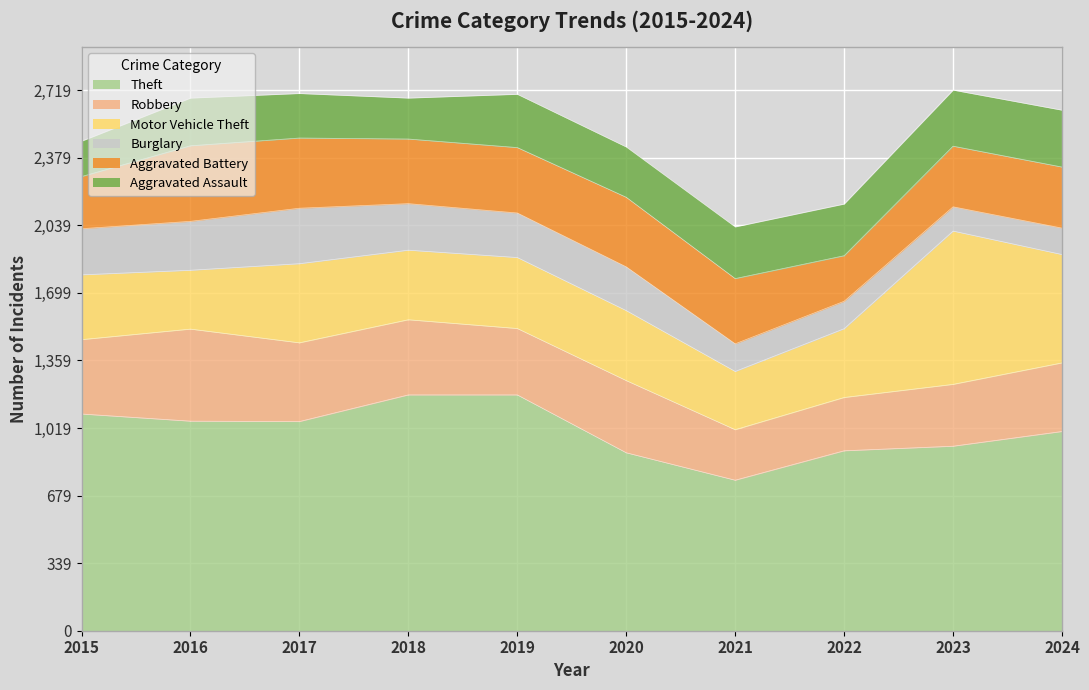

Reading left to right, transcribe all the data shown in this chart.

Theft: 2015=1090	2016=1054	2017=1052	2018=1186	2019=1186	2020=895	2021=757	2022=905	2023=928	2024=1002
Robbery: 2015=374	2016=463	2017=396	2018=378	2019=334	2020=363	2021=254	2022=268	2023=311	2024=345
Motor Vehicle Theft: 2015=326	2016=296	2017=398	2018=350	2019=357	2020=352	2021=293	2022=346	2023=771	2024=545
Burglary: 2015=232	2016=246	2017=279	2018=234	2019=224	2020=220	2021=139	2022=138	2023=122	2024=133
Aggravated Battery: 2015=262	2016=380	2017=353	2018=325	2019=329	2020=350	2021=328	2022=229	2023=305	2024=307
Aggravated Assault: 2015=178	2016=240	2017=224	2018=206	2019=268	2020=253	2021=260	2022=260	2023=282	2024=286